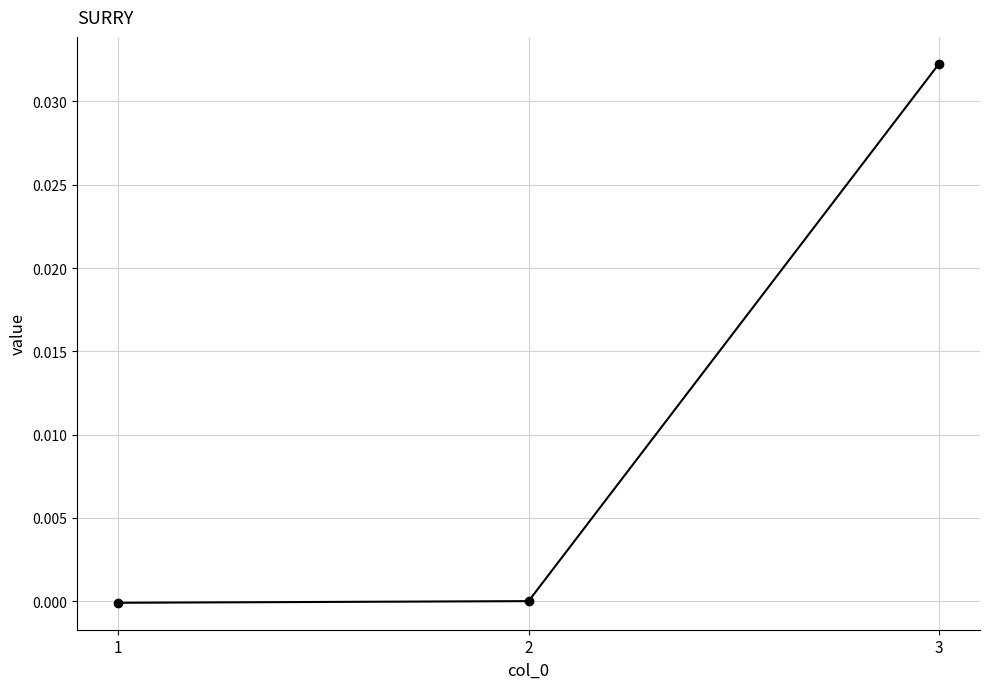

The value at 2 is 0.0. True or false?

True